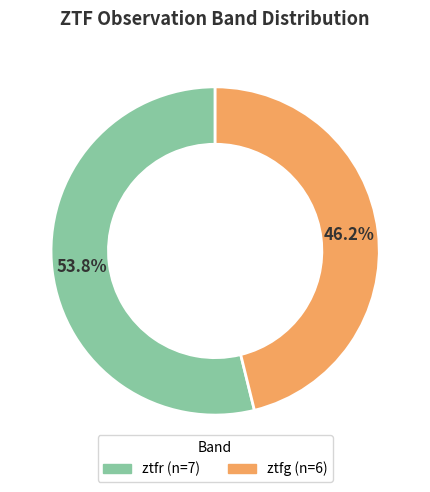

Rank the categories by value from lowest to highest.

ztfg, ztfr